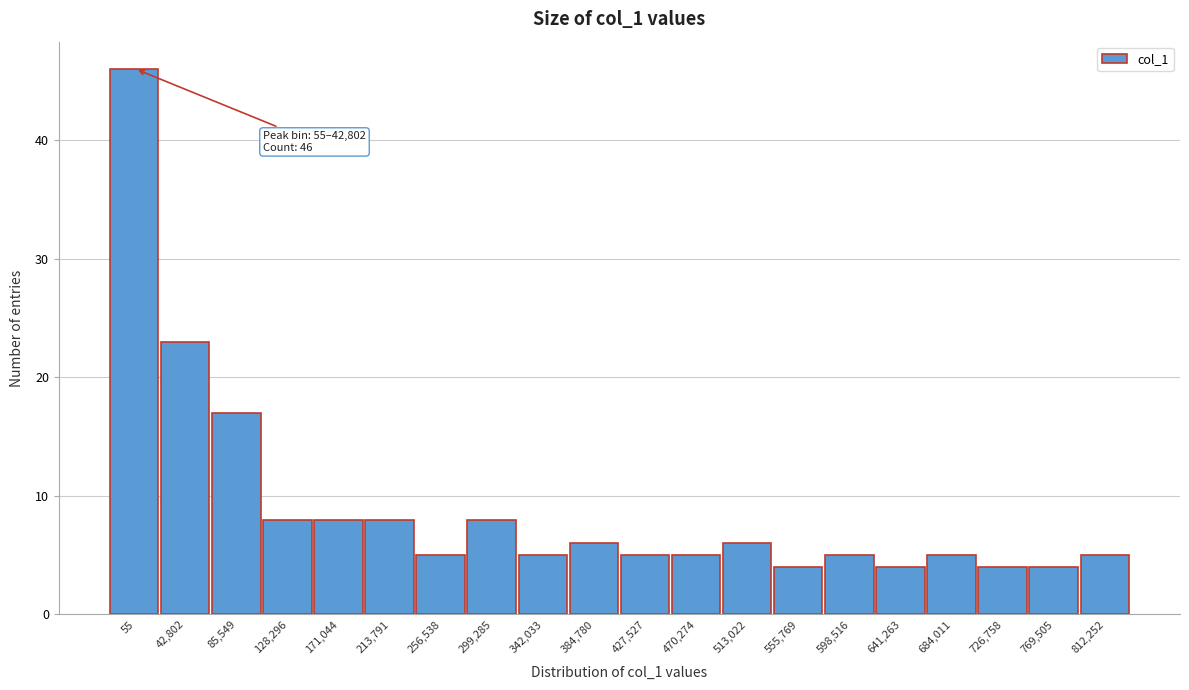

Reading right to left, extract all data points from this chart.

812,252=5	769,505=4	726,758=4	684,011=5	641,263=4	598,516=5	555,769=4	513,022=6	470,274=5	427,527=5	384,780=6	342,033=5	299,285=8	256,538=5	213,791=8	171,044=8	128,296=8	85,549=17	42,802=23	55=46